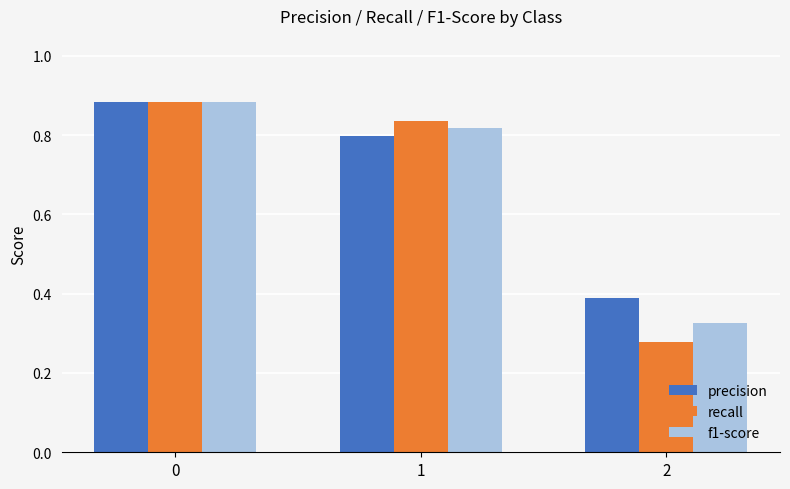

The value of recall at 2 is 0.5. True or false?

False